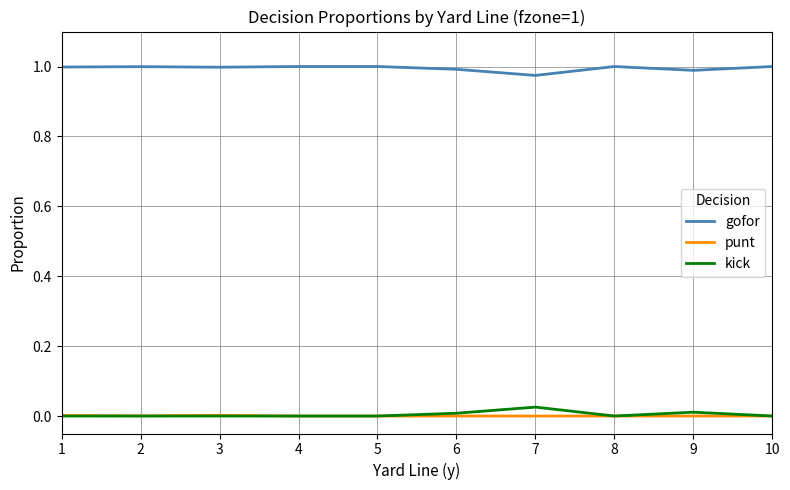

True or false: kick has a value of 0.0 at 1.

True